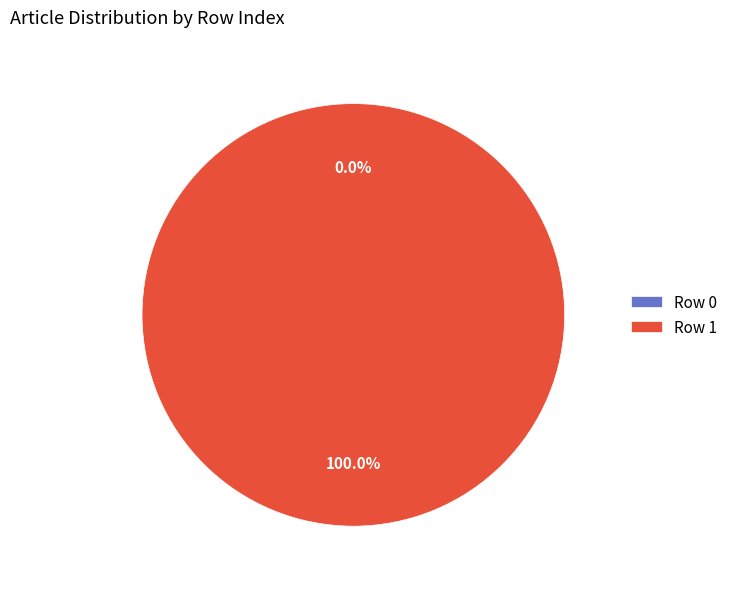

What portion of the pie excludes Row 0?

100.0%